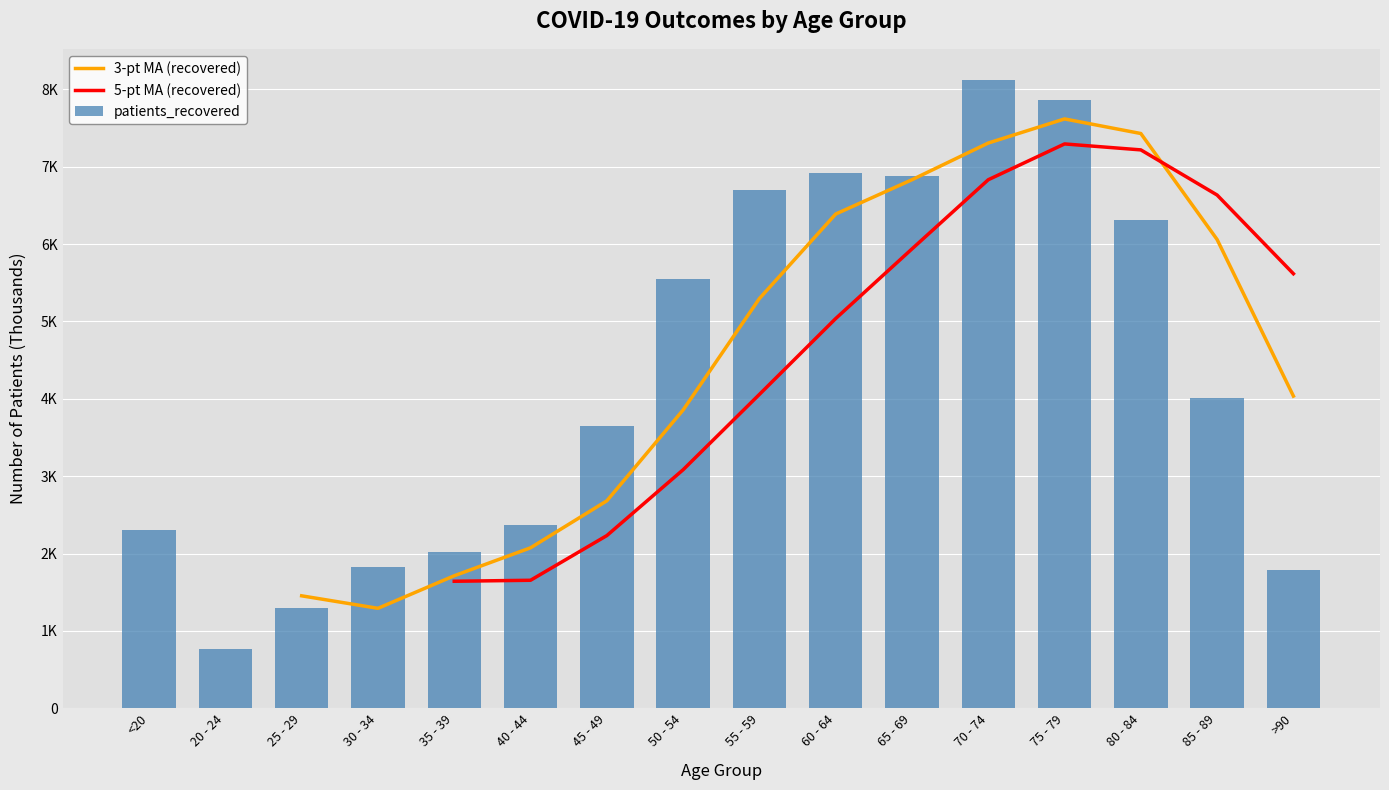

What position from the right is 55 - 59?

8